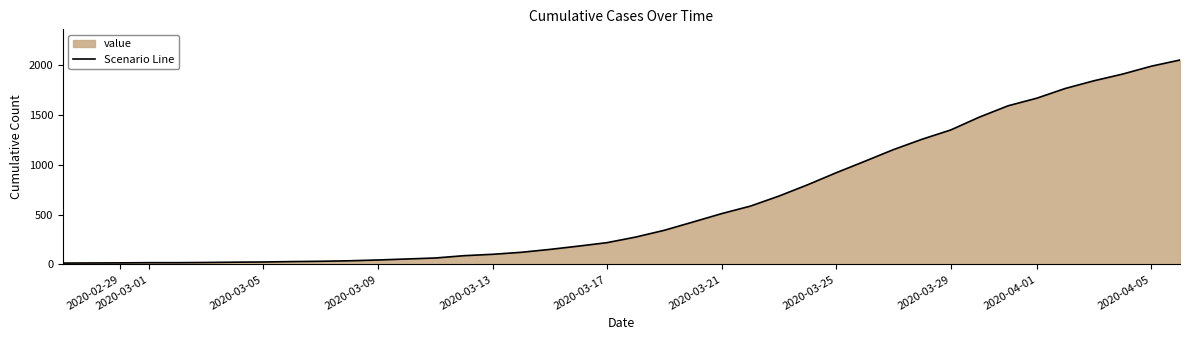

Does the chart display data point markers on the line(s)?

No